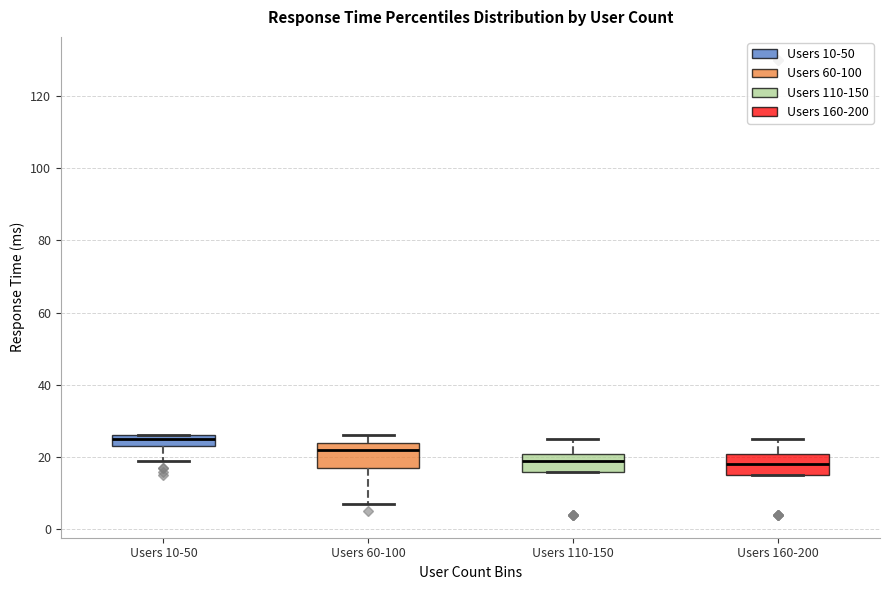

Reading left to right, transcribe this box plot: for each box, give where its median line is, the range the box spans, and where its two whiskers end, as read against the y-axis. The values are not printed on the chart, so give them approximately, as read against the axis.

Users 10-50: median 26 (just below the box's upper edge), box 24 to 26, whiskers 20 to 26
Users 60-100: median 22, box 18 to 24, whiskers 8 to 26
Users 110-150: median 20, box 16 to 22, whiskers 16 to 26
Users 160-200: median 18, box 16 to 22, whiskers 16 to 26